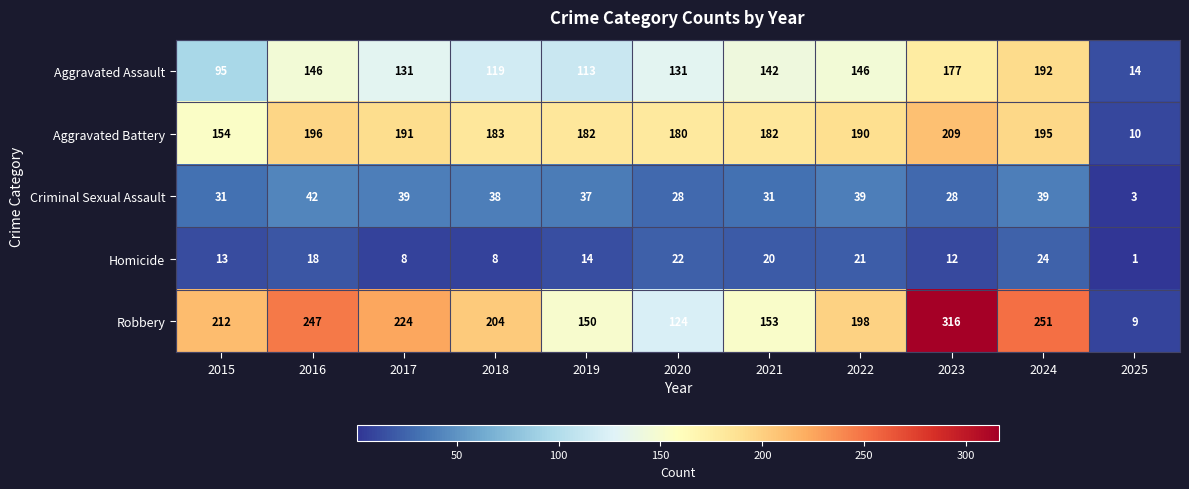

What is the sum of the Robbery values at 2016 and 2015?

459